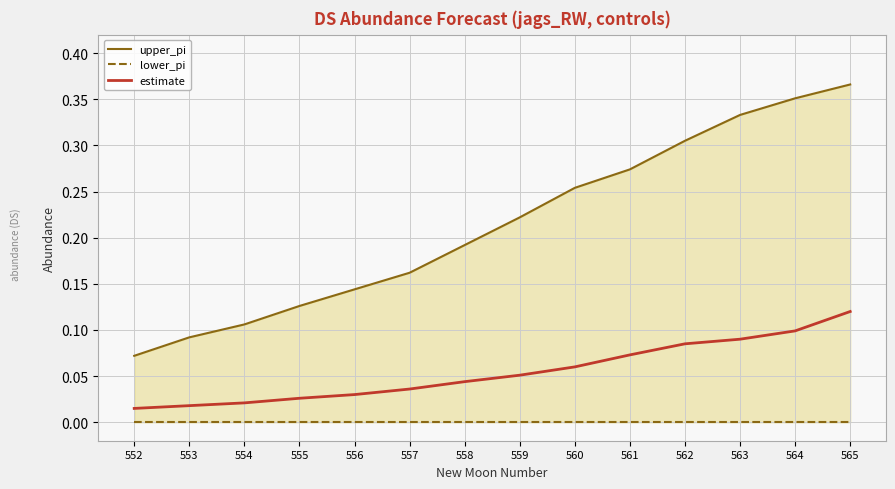

True or false: upper_pi has more than 0 interior local peaks.

False